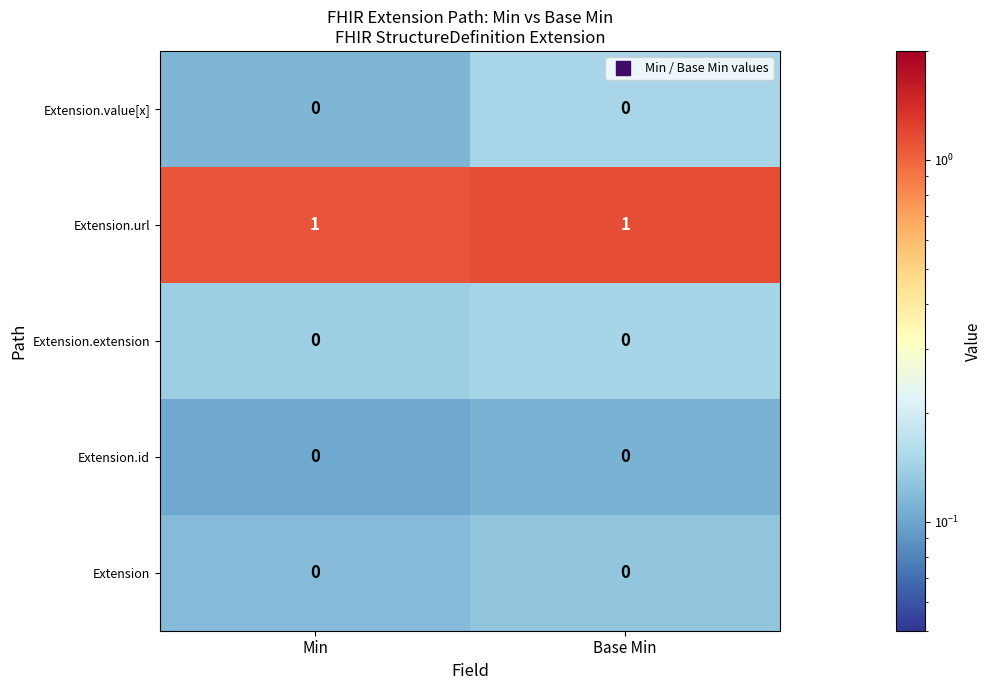

Which has a higher value, Base Min or Min?

Base Min